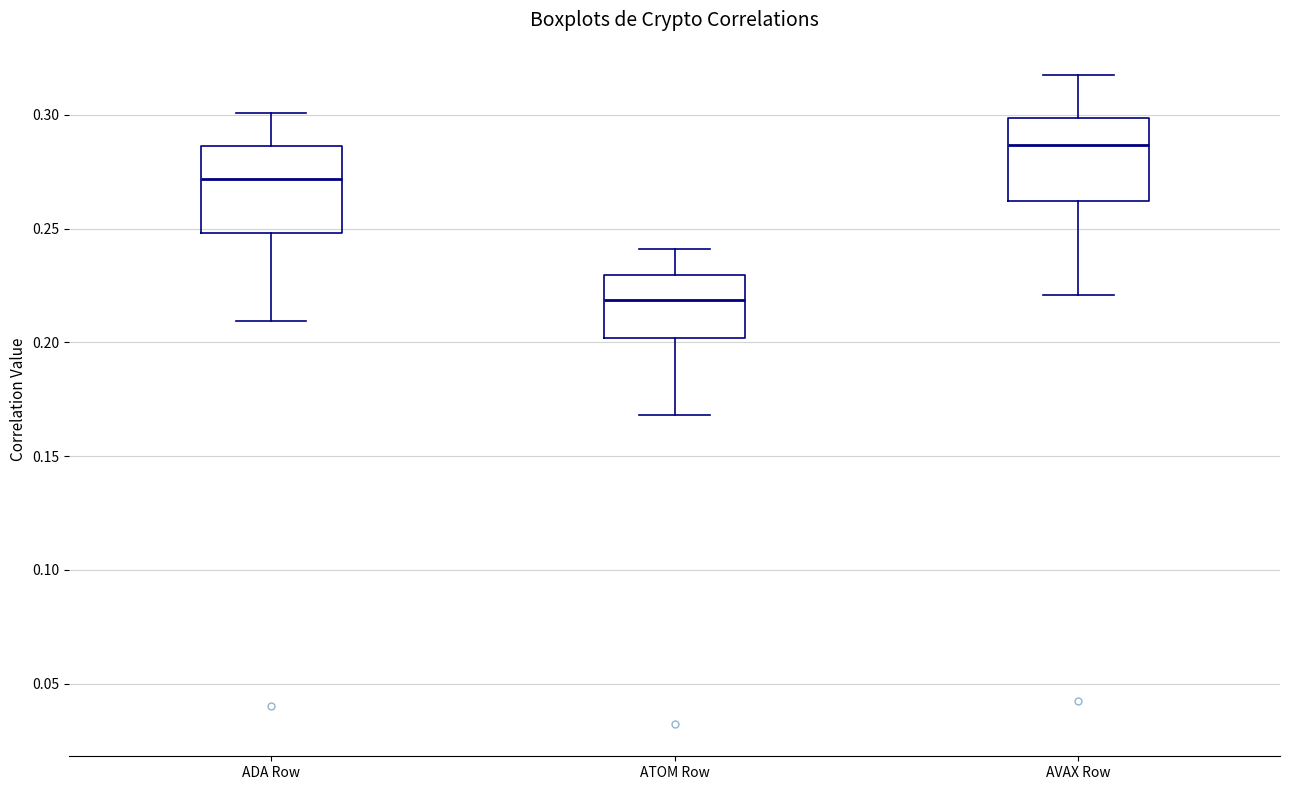

Reading left to right, transcribe this box plot: for each box, give where its median line is, the range the box spans, and where its two whiskers end, as read against the y-axis. The values are not printed on the chart, so give them approximately, as read against the axis.

ADA Row: median 0.270, box 0.250 to 0.285, whiskers 0.210 to 0.300
ATOM Row: median 0.220, box 0.200 to 0.230, whiskers 0.170 to 0.240
AVAX Row: median 0.285, box 0.260 to 0.300, whiskers 0.220 to 0.315